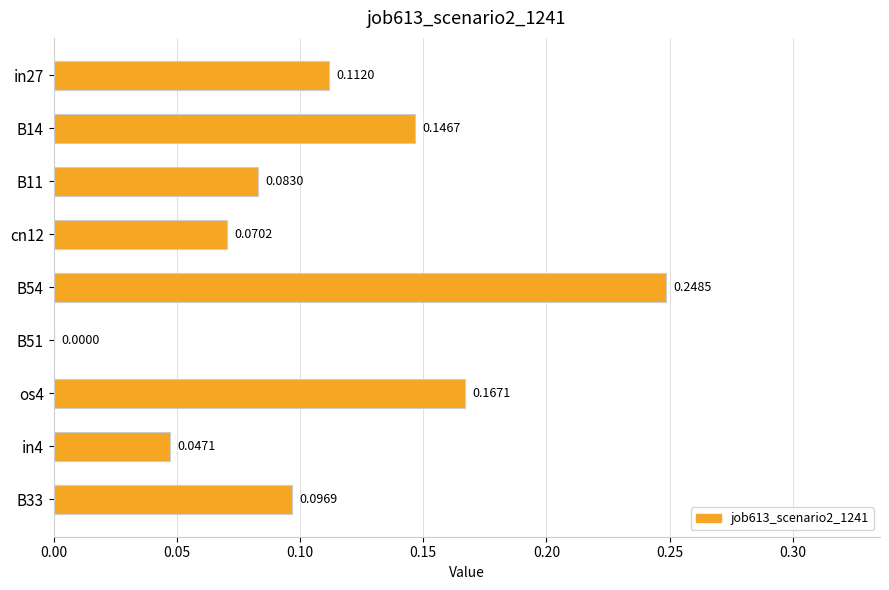

What is the sum of all values?

1.0